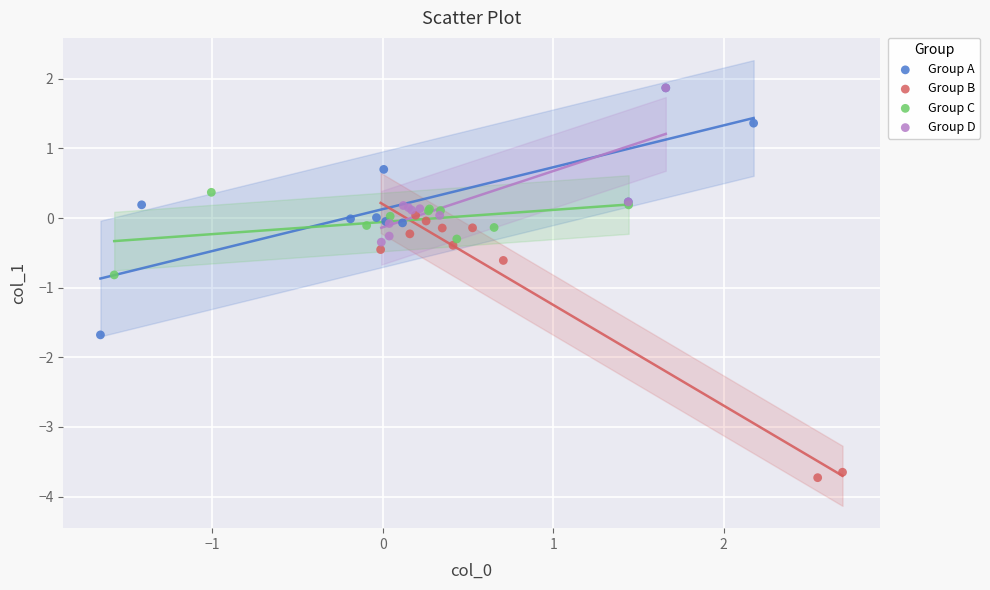

Which series has the largest Y range (max minus min)?

Group B